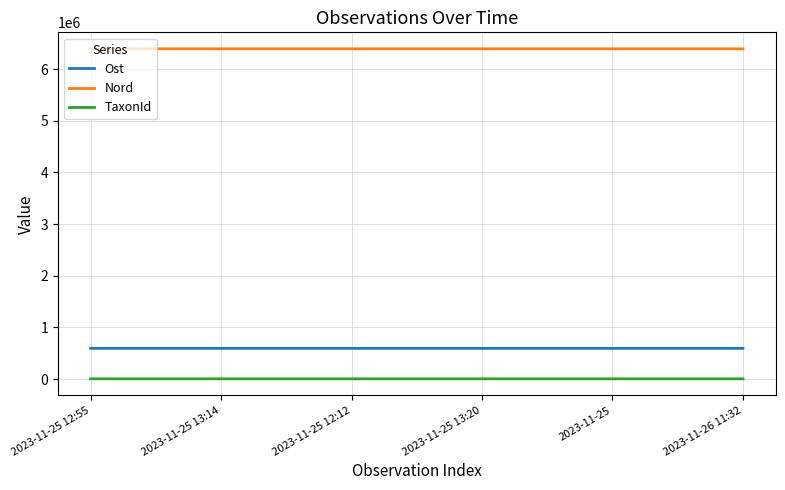

What is the difference between the maximum and minimum values in the Nord series?

82